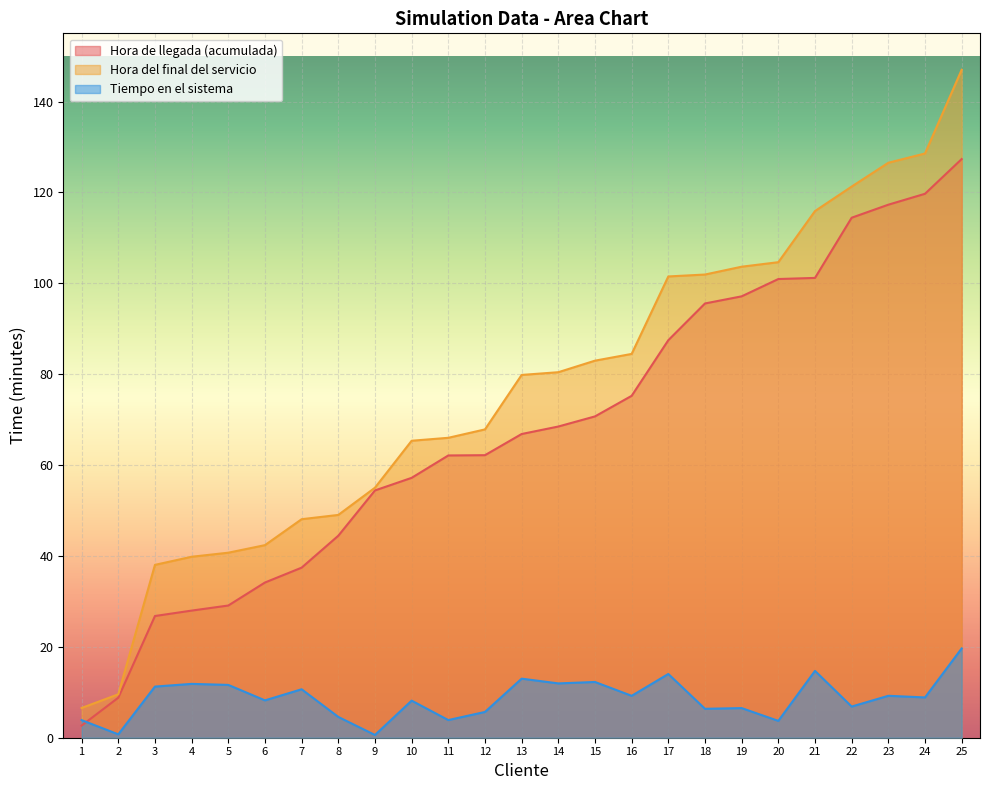

Reading left to right, transcribe all the data shown in this chart.

Hora de llegada (acumulada): 2.7	8.8	26.8	28.0	29.1	34.2	37.4	44.4	54.4	57.2	62.1	62.2	66.8	68.5	70.7	75.2	87.5	95.6	97.1	100.9	101.2	114.4	117.3	119.7	127.3
Hora del final del servicio: 6.5	9.6	38.0	39.8	40.7	42.4	48.1	49.0	55.0	65.3	66.0	67.8	79.8	80.4	83.0	84.5	101.5	101.9	103.6	104.6	115.9	121.3	126.5	128.6	147.0
Tiempo en el sistema: 3.9	0.7	11.3	11.8	11.6	8.2	10.7	4.6	0.6	8.2	3.9	5.7	13.0	12.0	12.3	9.2	14.0	6.4	6.5	3.7	14.7	6.9	9.2	8.9	19.7